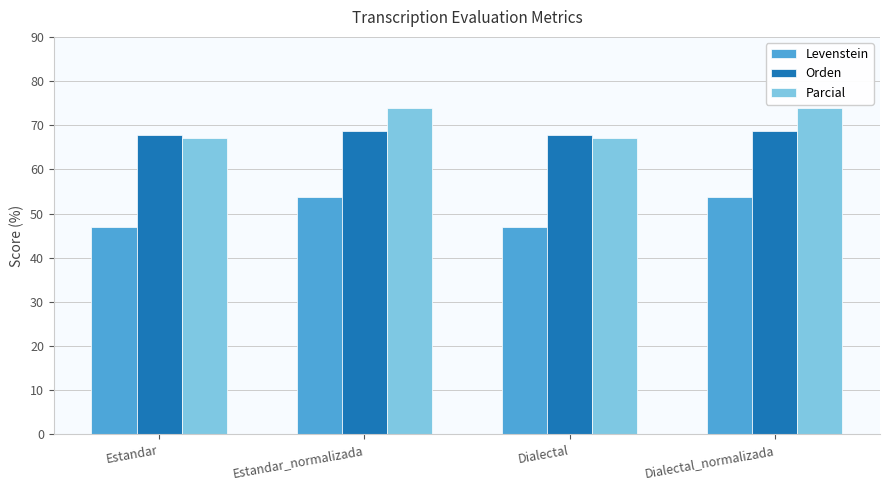

How many bars are there in each group?

3